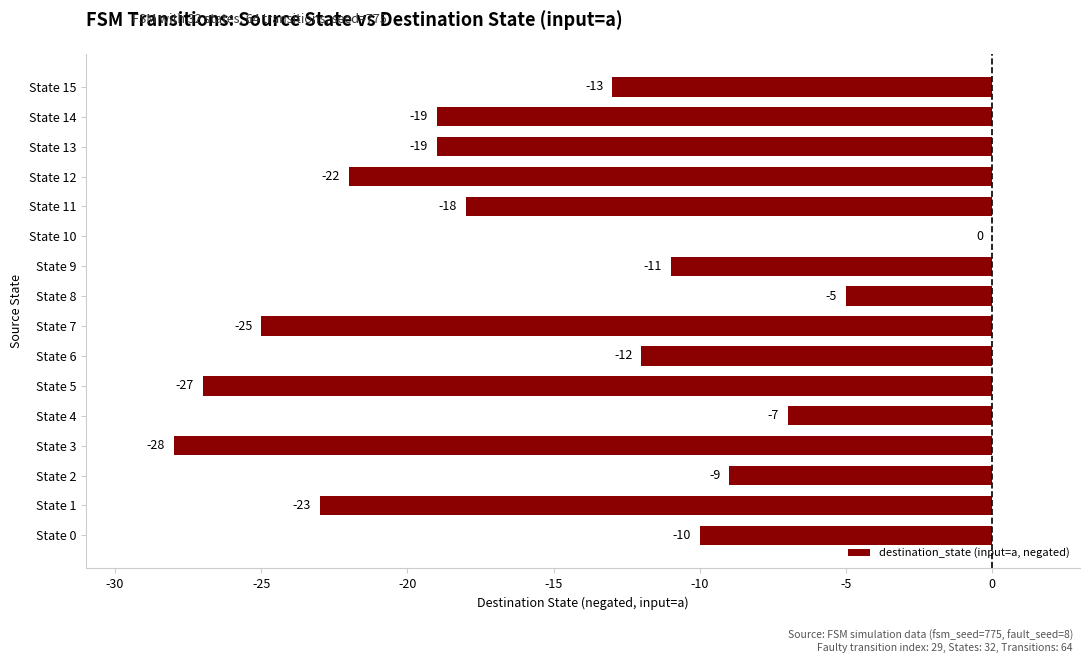

At which label is the value closest to -14?

State 15